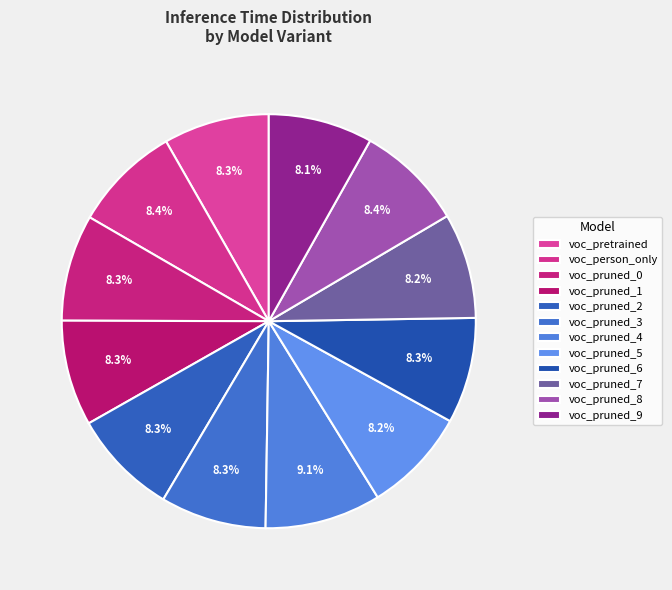

Rank the categories by value from highest to lowest.

voc_pruned_4_finetuned.pt, voc_pruned_8_finetuned.pt, voc_person_only.pt, voc_pruned_0_finetuned.pt, voc_pruned_2_finetuned.pt, voc_pruned_6_finetuned.pt, voc_pretrained.pt, voc_pruned_3_finetuned.pt, voc_pruned_1_finetuned.pt, voc_pruned_7_finetuned.pt, voc_pruned_5_finetuned.pt, voc_pruned_9_finetuned.pt